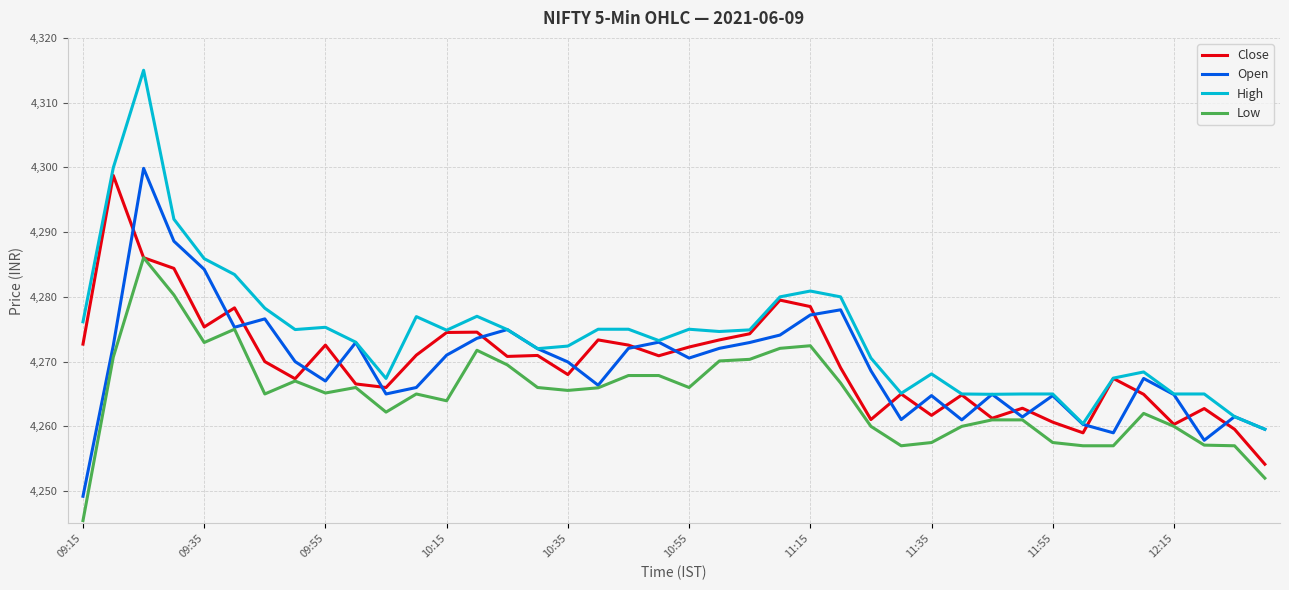

Which series has the largest total across all categories?

High